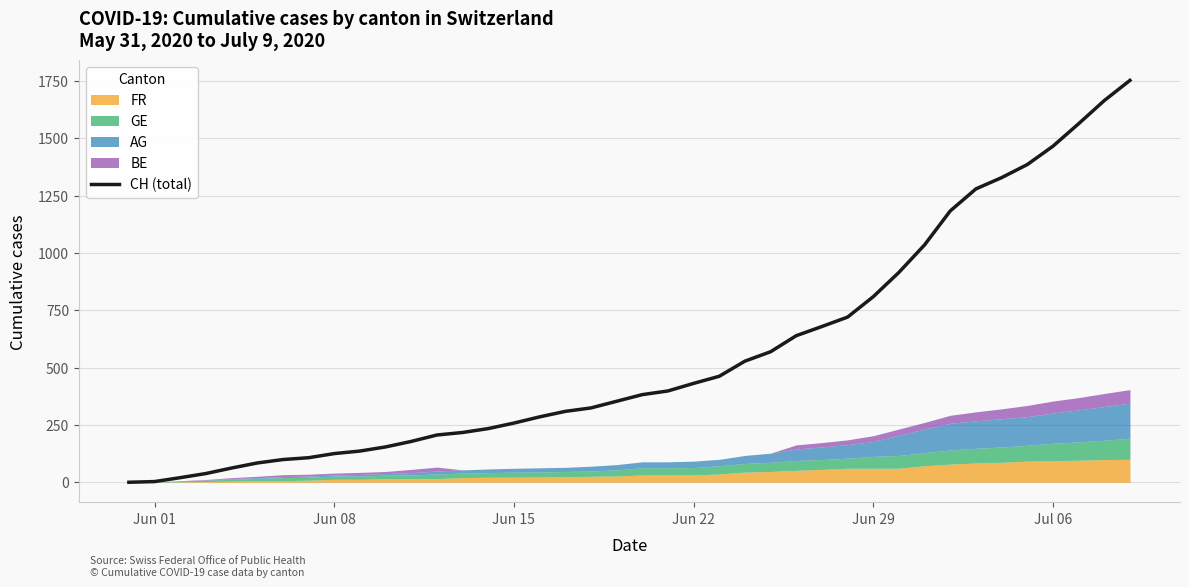

What is the highest value of the CH (total) series?

1752